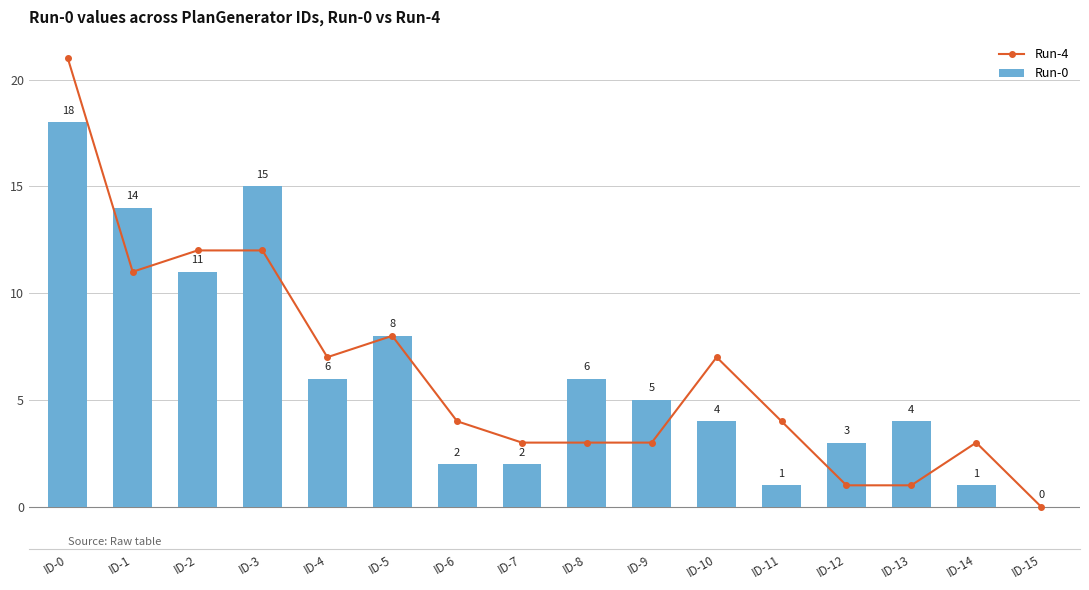

Which category has the lowest value across all series?

ID-15